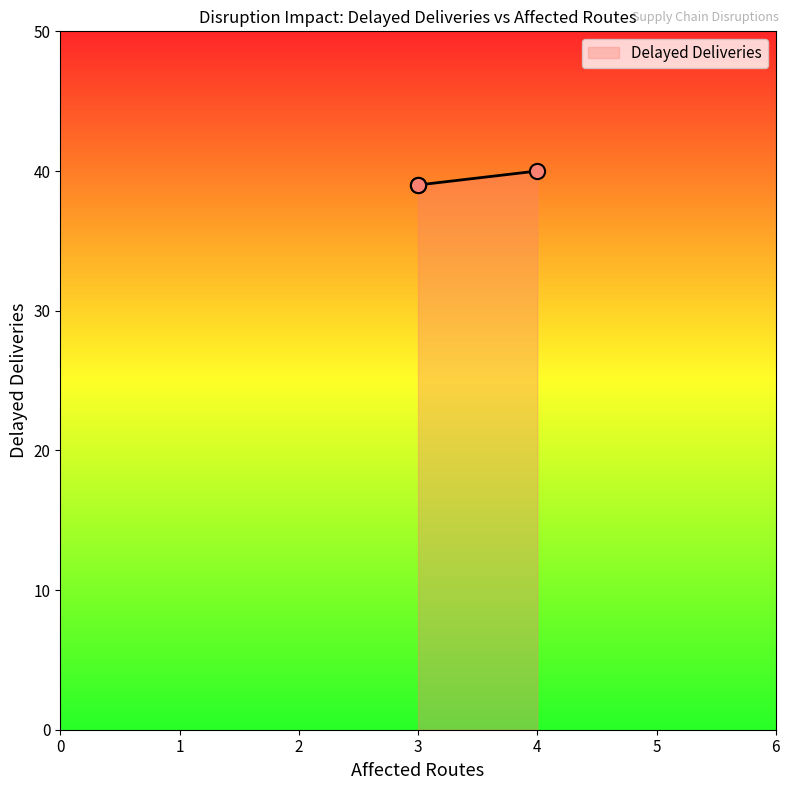

What is the difference between the maximum and minimum values?

1.0